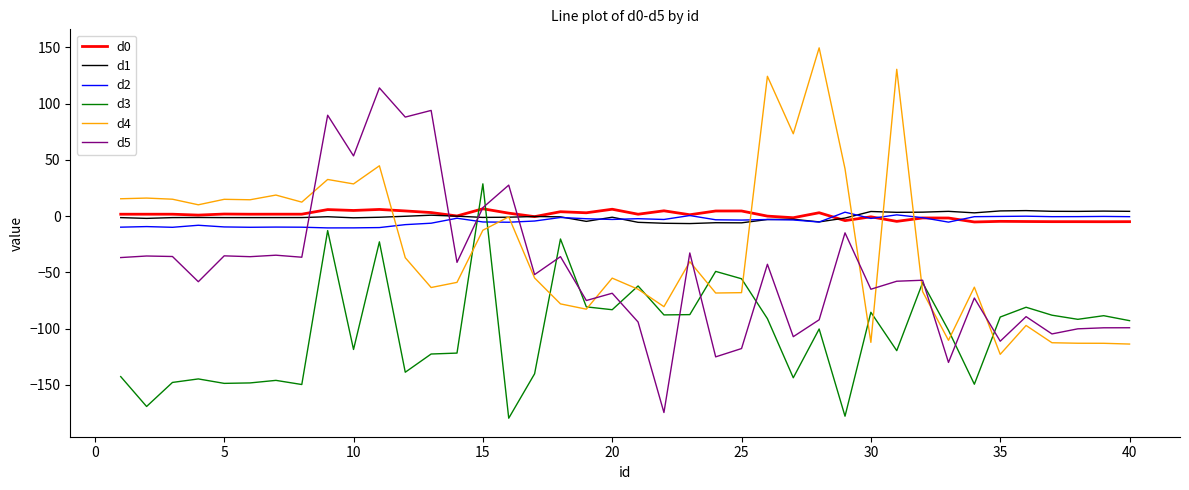

What is the minimum value shown in the chart?

-179.6